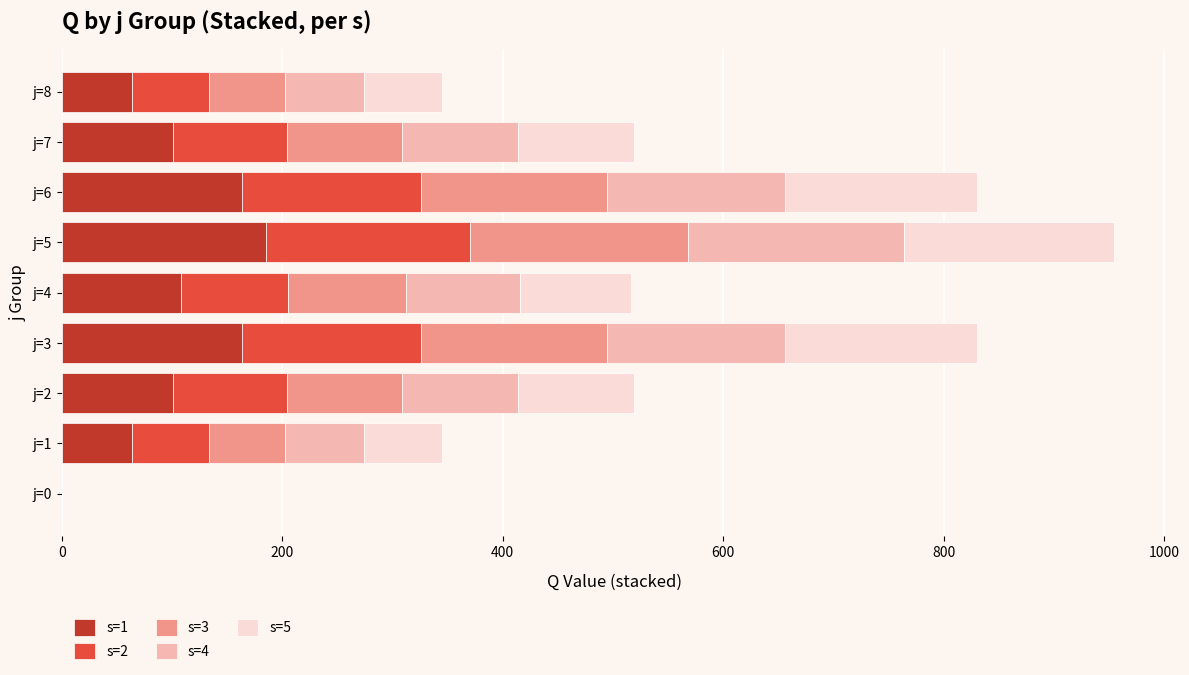

How many categories are shown in the chart?

9